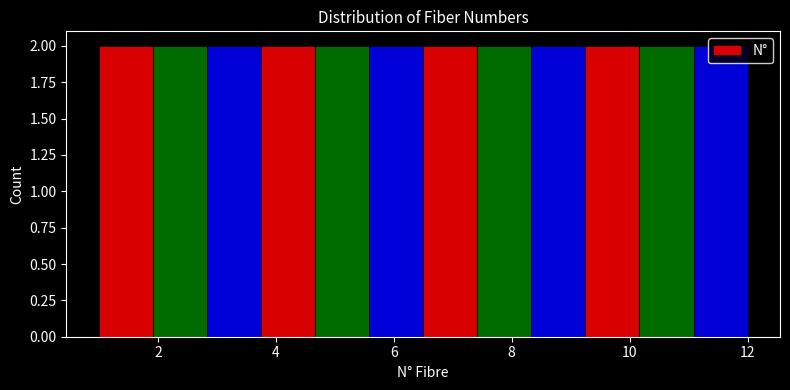

Reading left to right, list every bar in this chart as the range it spans on the x-axis followed by its height. Neither the bar edges nor the heights are printed on the chart, so give them approximately, as read against the axes.

1.0 to 2.0: 2
2.0 to 2.8: 2
2.8 to 3.8: 2
3.8 to 4.6: 2
4.6 to 5.6: 2
5.6 to 6.6: 2
6.6 to 7.4: 2
7.4 to 8.4: 2
8.4 to 9.2: 2
9.2 to 10.2: 2
10.2 to 11.0: 2
11.0 to 12.0: 2